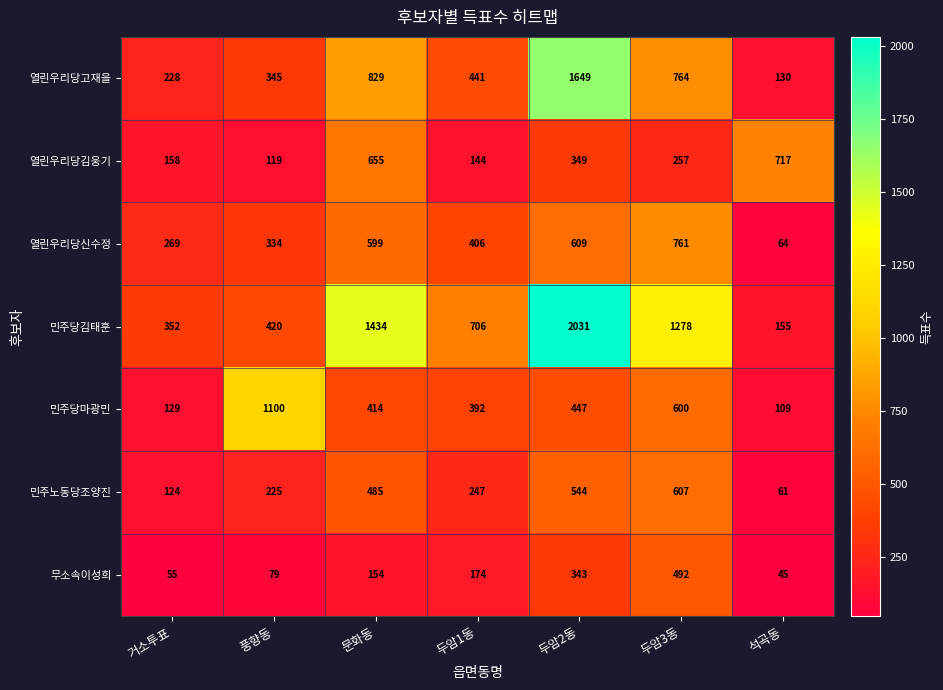

What value does the 민주노동당조양진 series have at 두암2동?

544